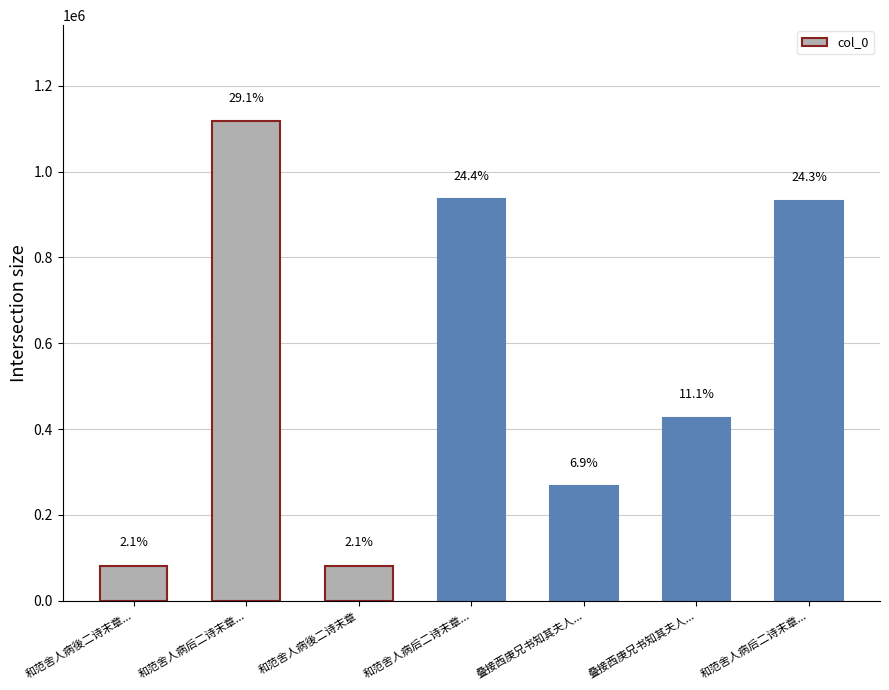

Reading right to left, what are all the values shown in this chart?

932446	426157	266996	935985	81427	1117887	81426